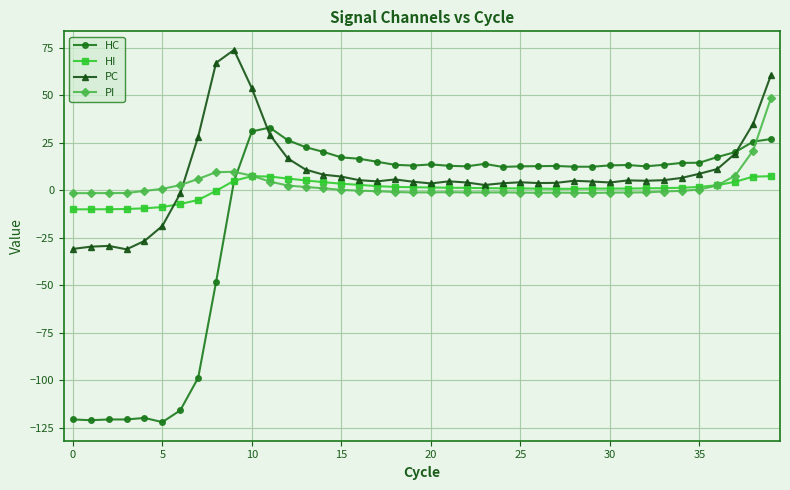

What is the difference between the second highest and minimum values in the HC series?

153.1